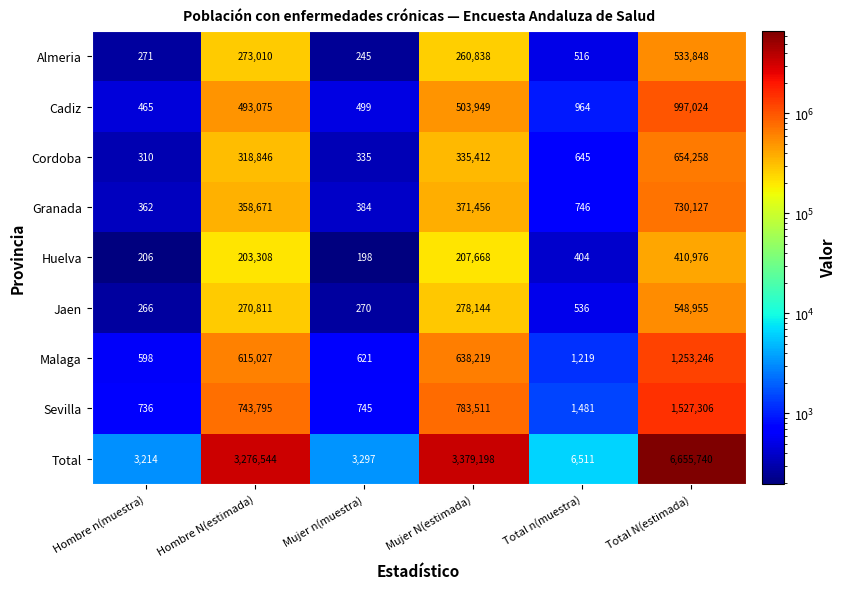

True or false: Huelva has a value of 410976 at Total N(estimada).

True